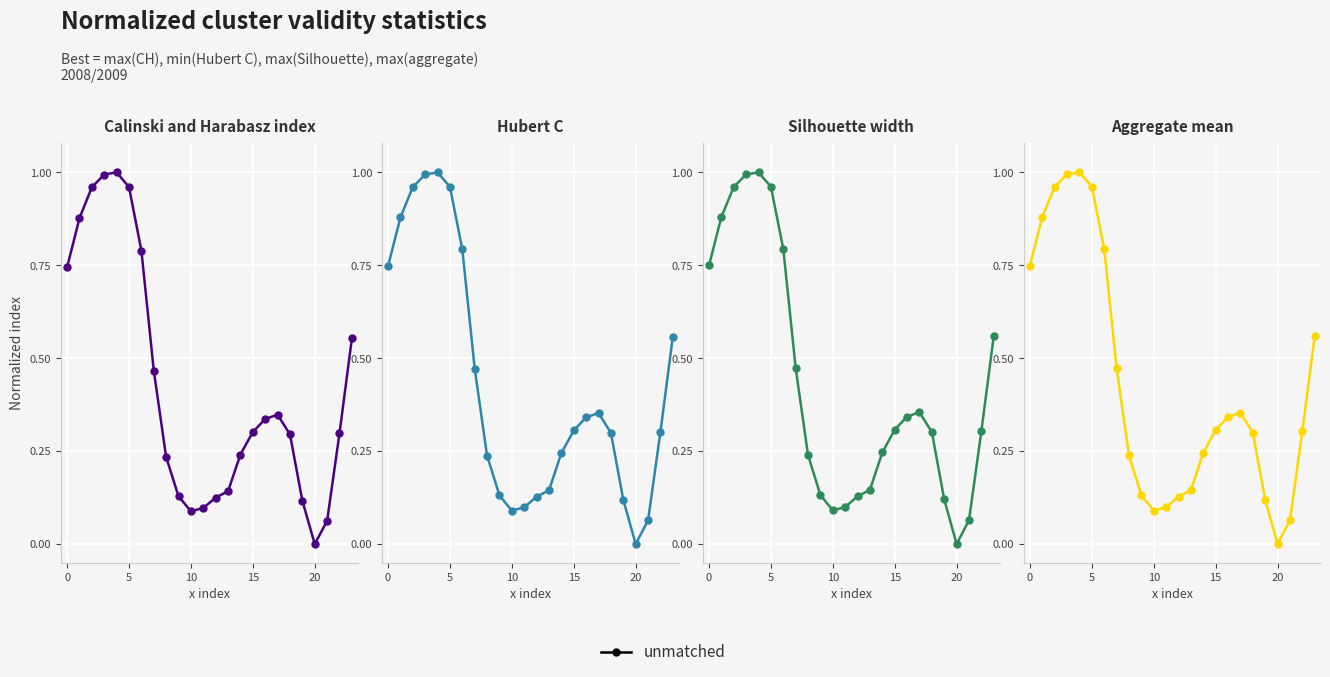

At which label is col_8 closest to 0?

20